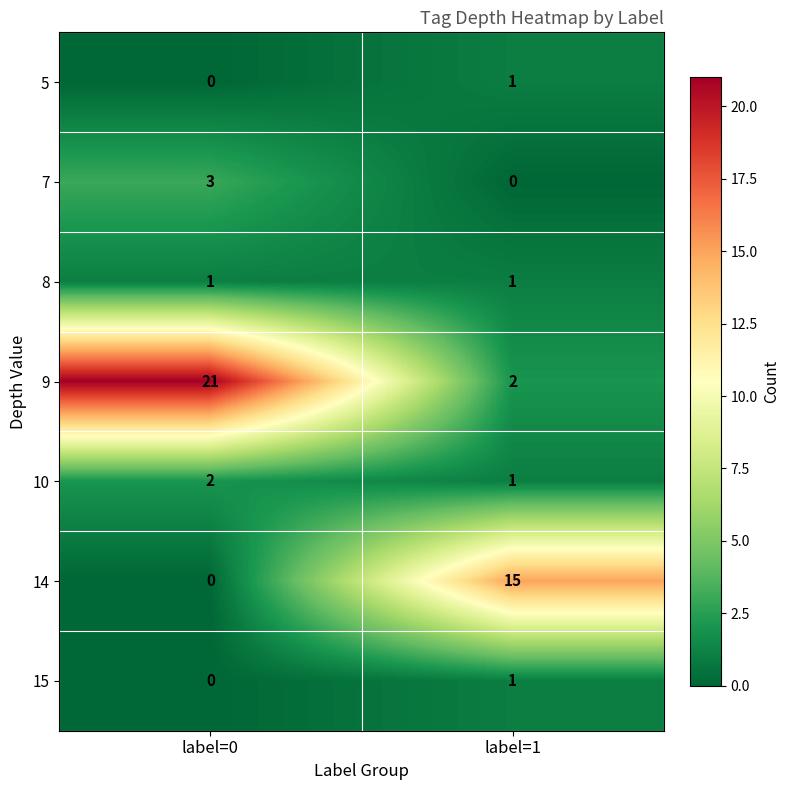

At which category is the sum across all series the highest?

label=0